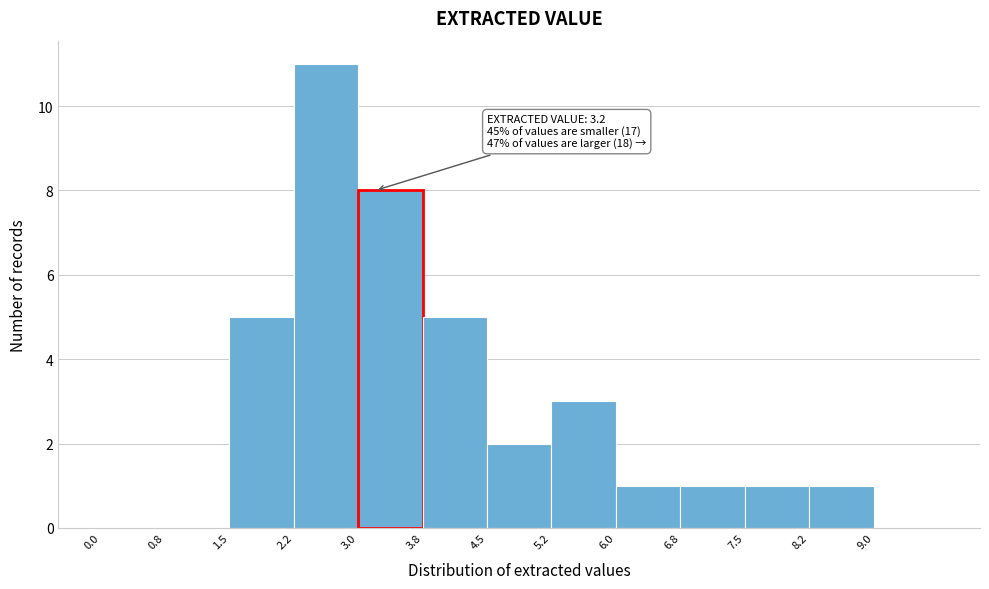

Which range on the x-axis has the tallest bar?

2.25 to 3.00